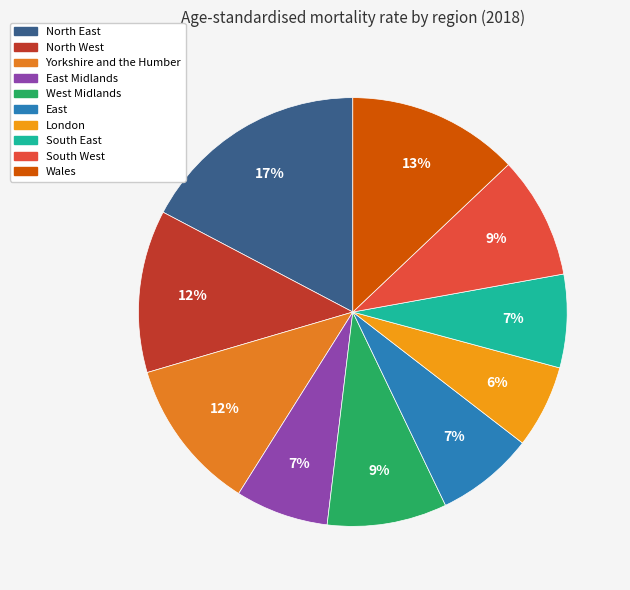

How many slices are in this pie chart?

10